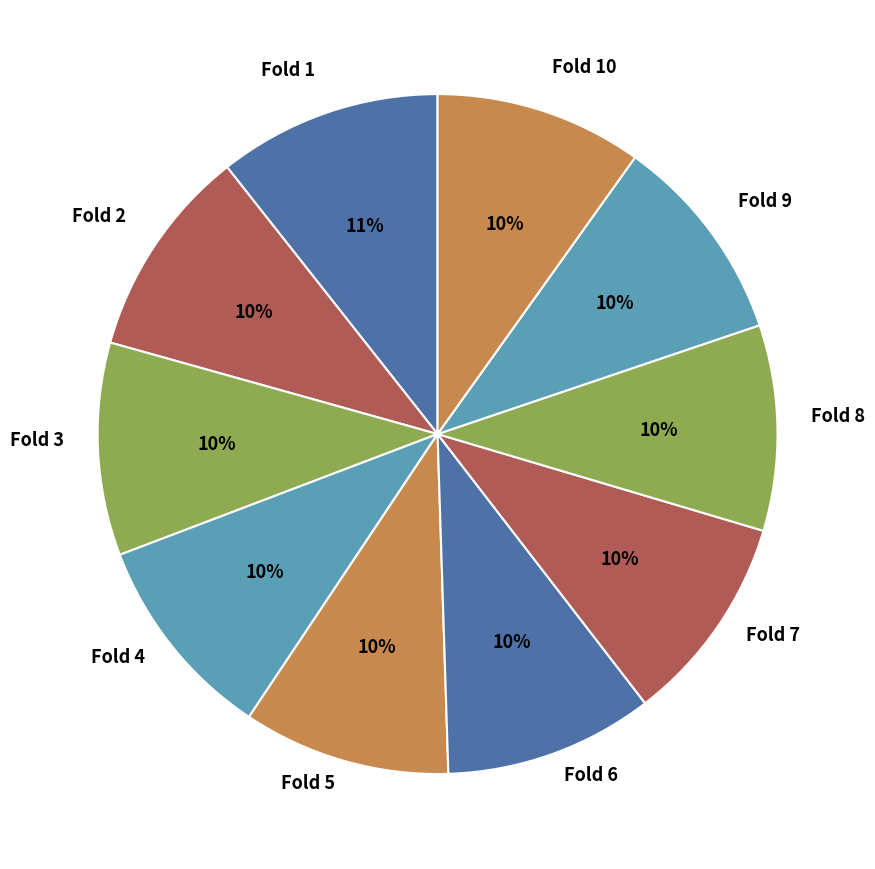

Is the sum of Fold 7 and Fold 5 greater than half?

No